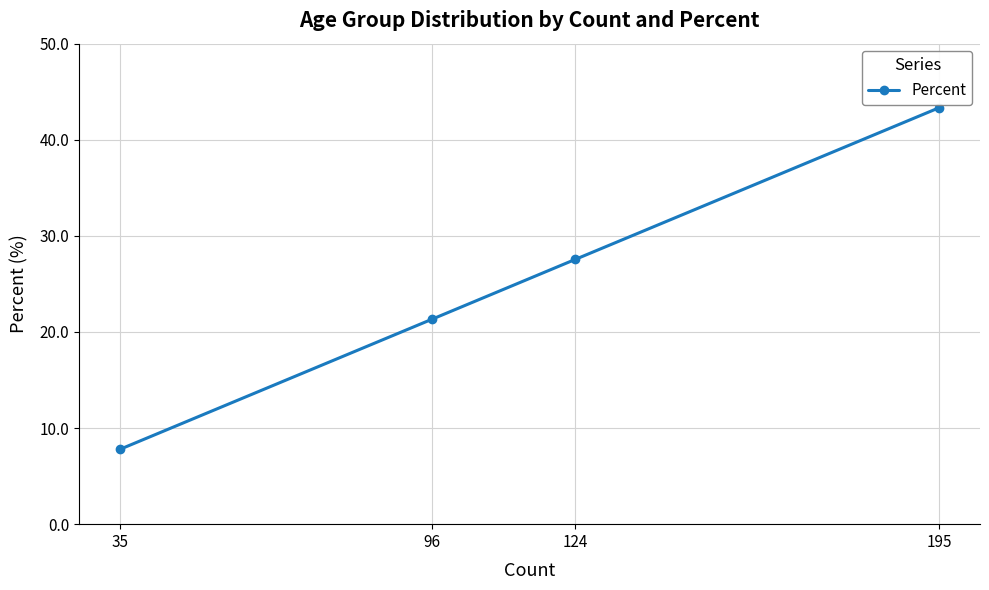

At which category does the chart reach its peak across all series?

195